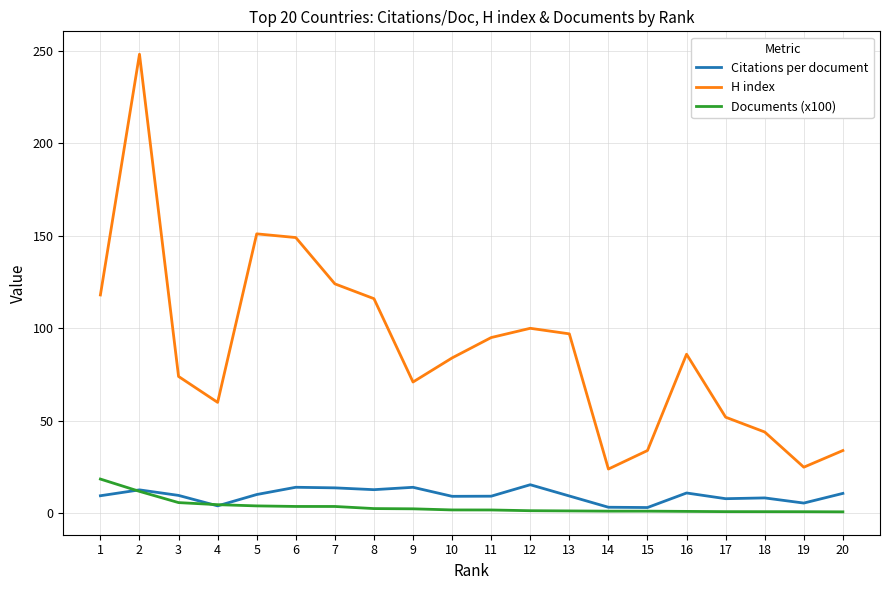

The Citations per document series shows 9.3 at 11. True or false?

True